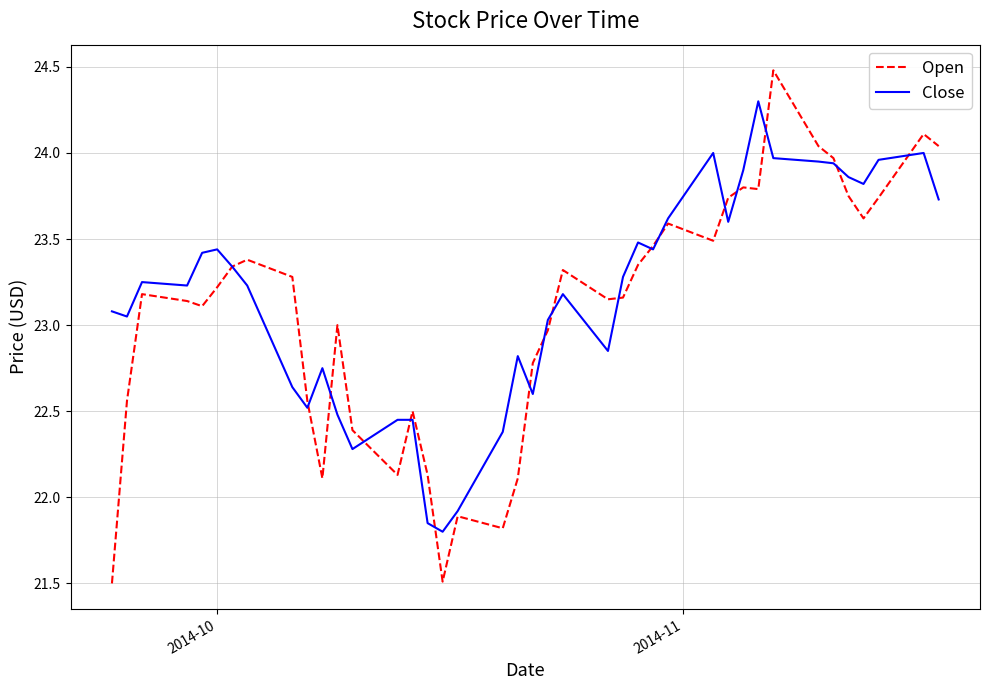

List the series in order of their peak value, lowest first.

Close, Open